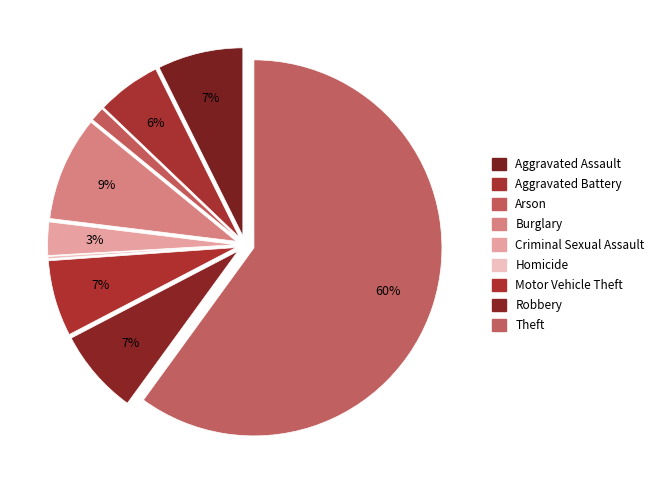

What is the largest slice in the pie chart?

Theft